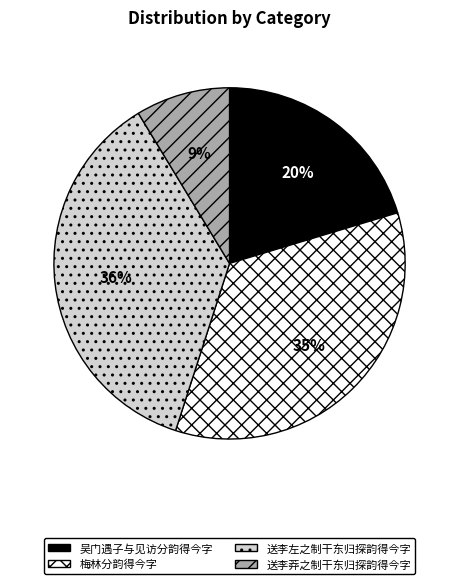

How many segments does this pie chart have?

4